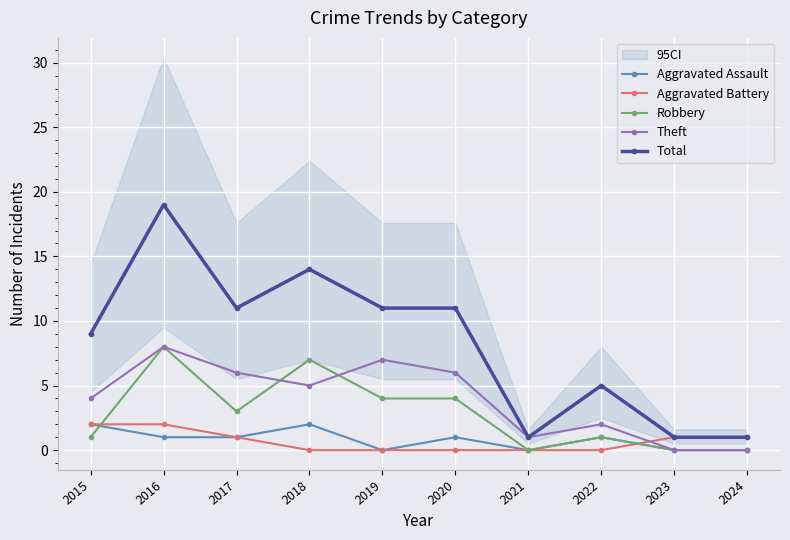

At 2024, list the series in order from largest to smallest.

Aggravated Battery, Total, Aggravated Assault, Robbery, Theft